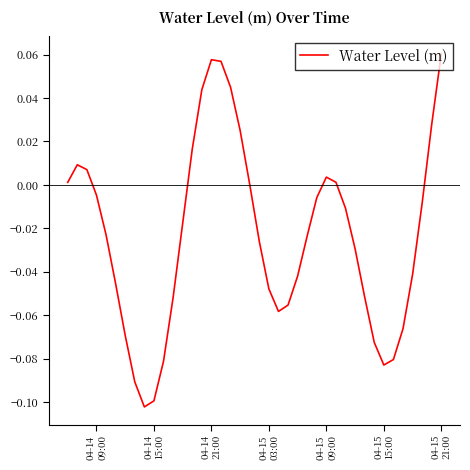

What is the difference between the second highest and minimum values?

0.2